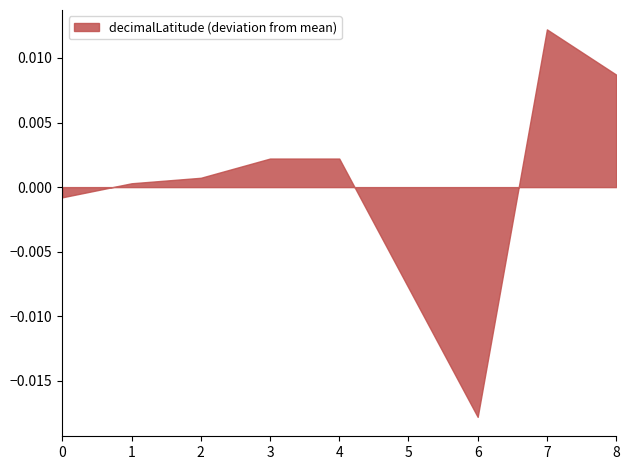

The value at 1 is 0.0. True or false?

True